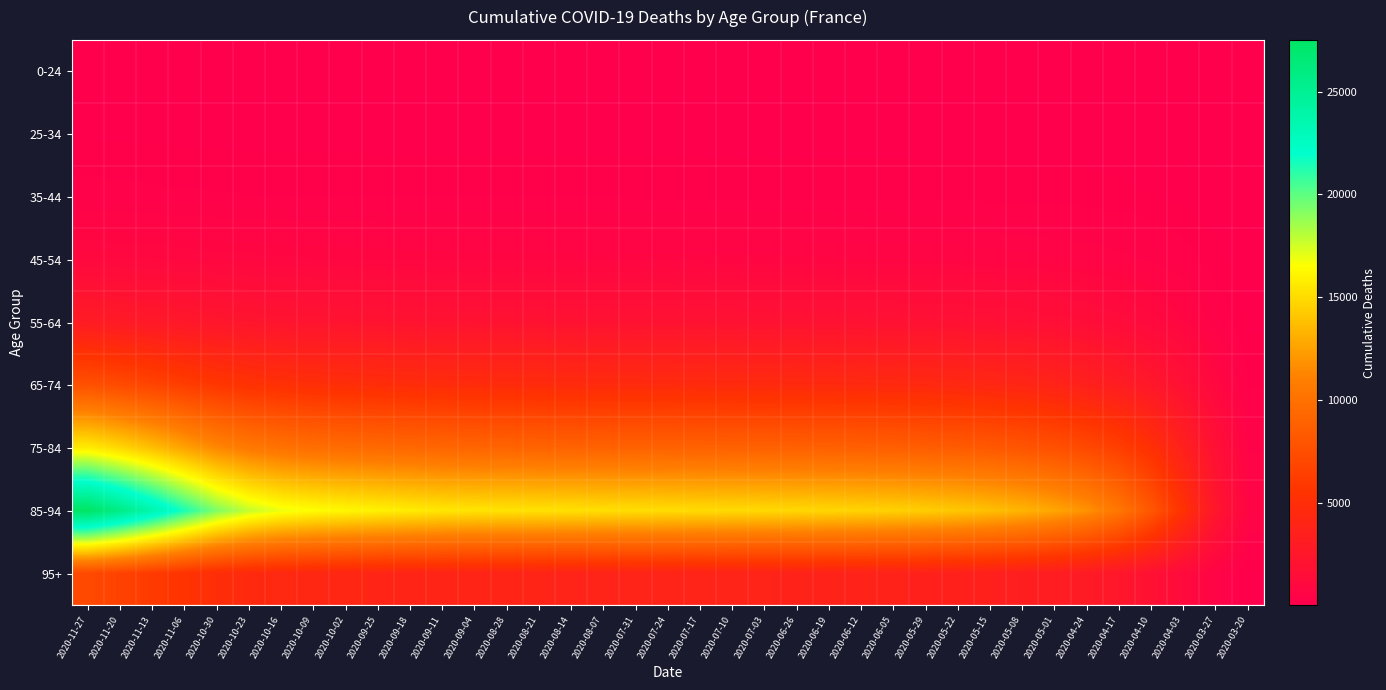

At how many categories does at least one series exceed 840?

36